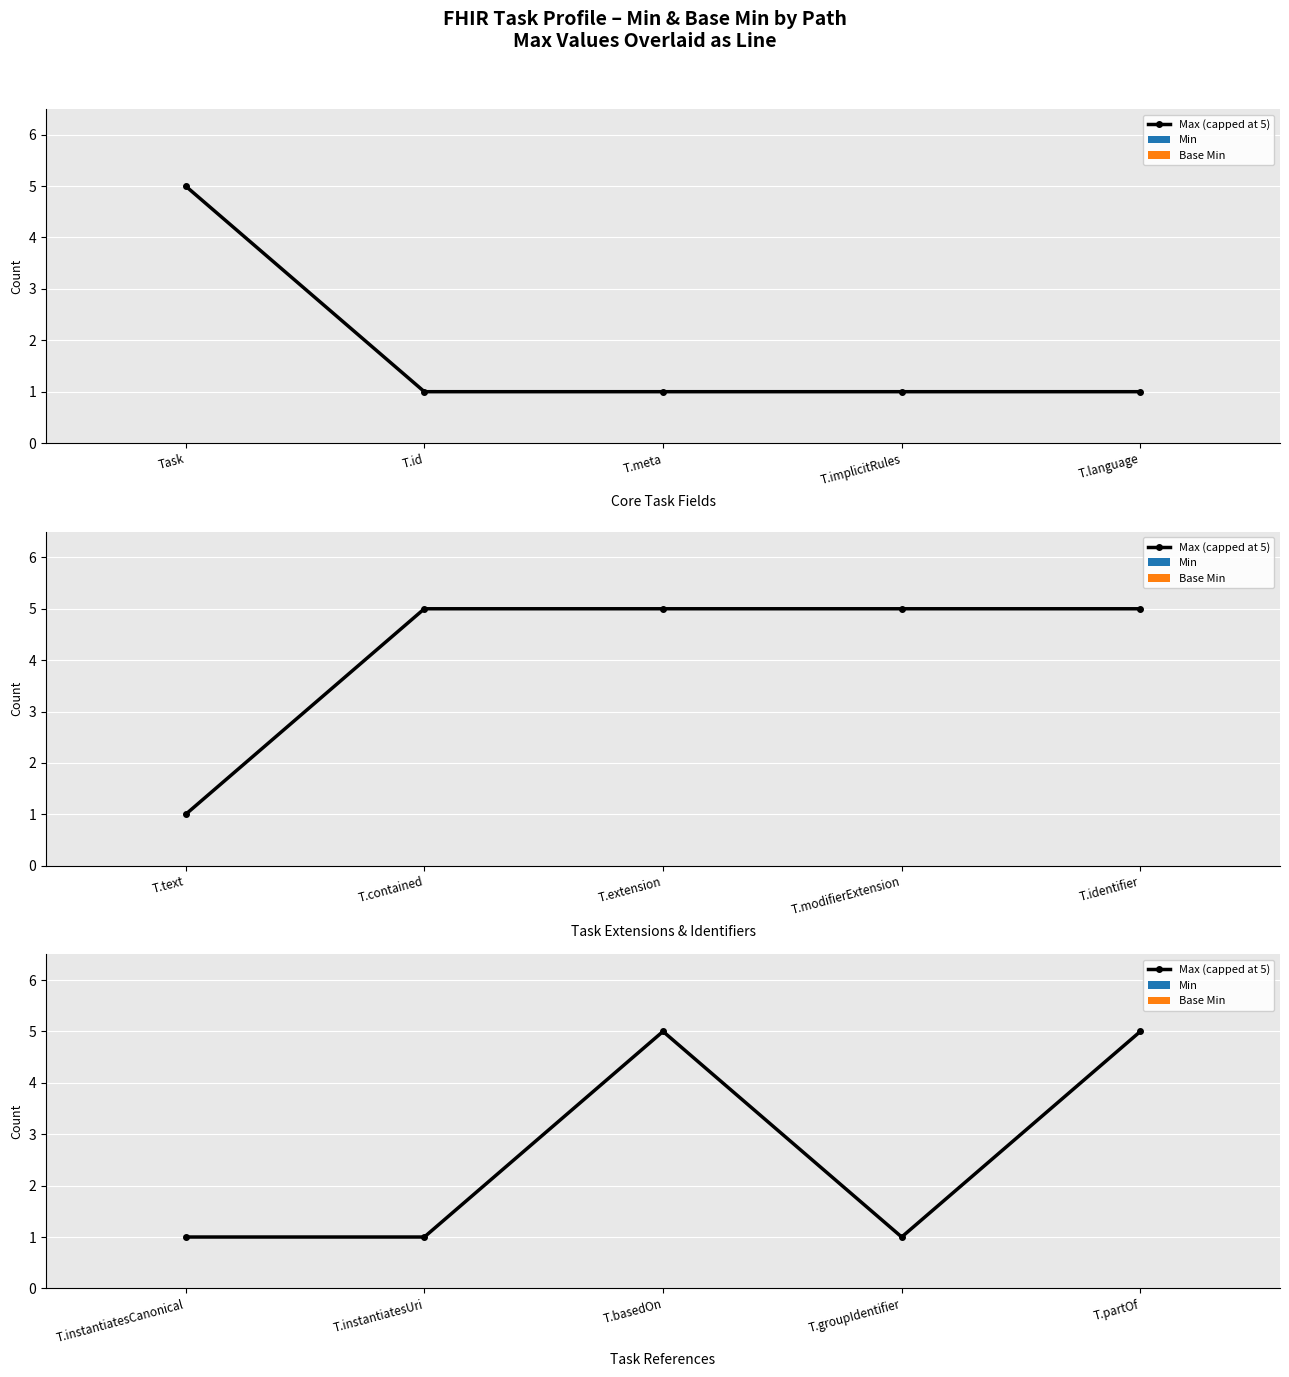

Which series has the largest range (max minus min)?

Max (capped at 5)